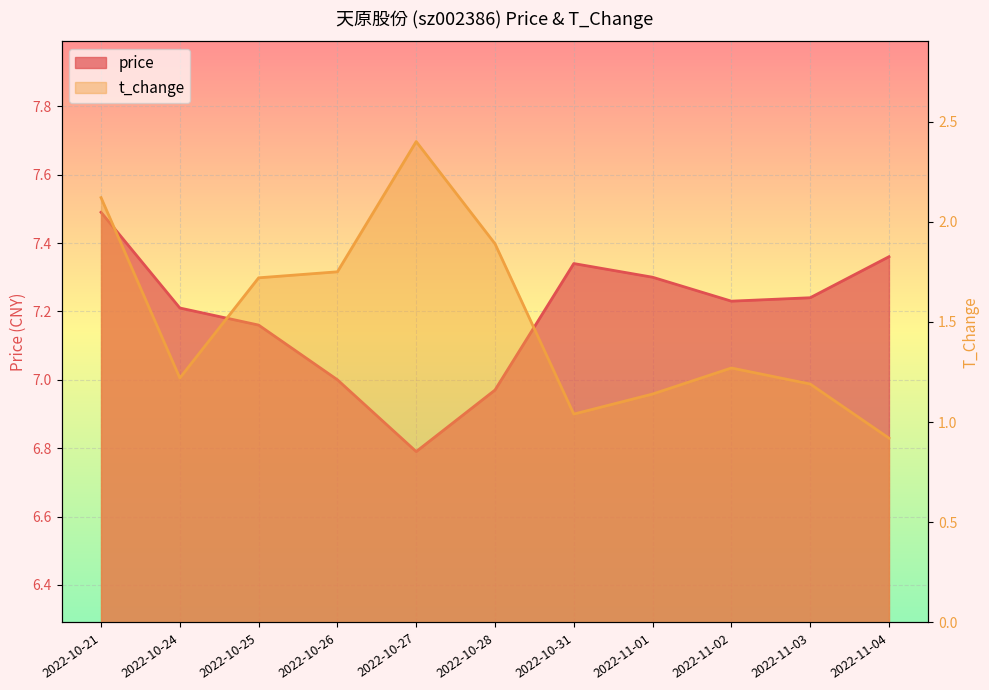

What is the minimum value for price?

6.8